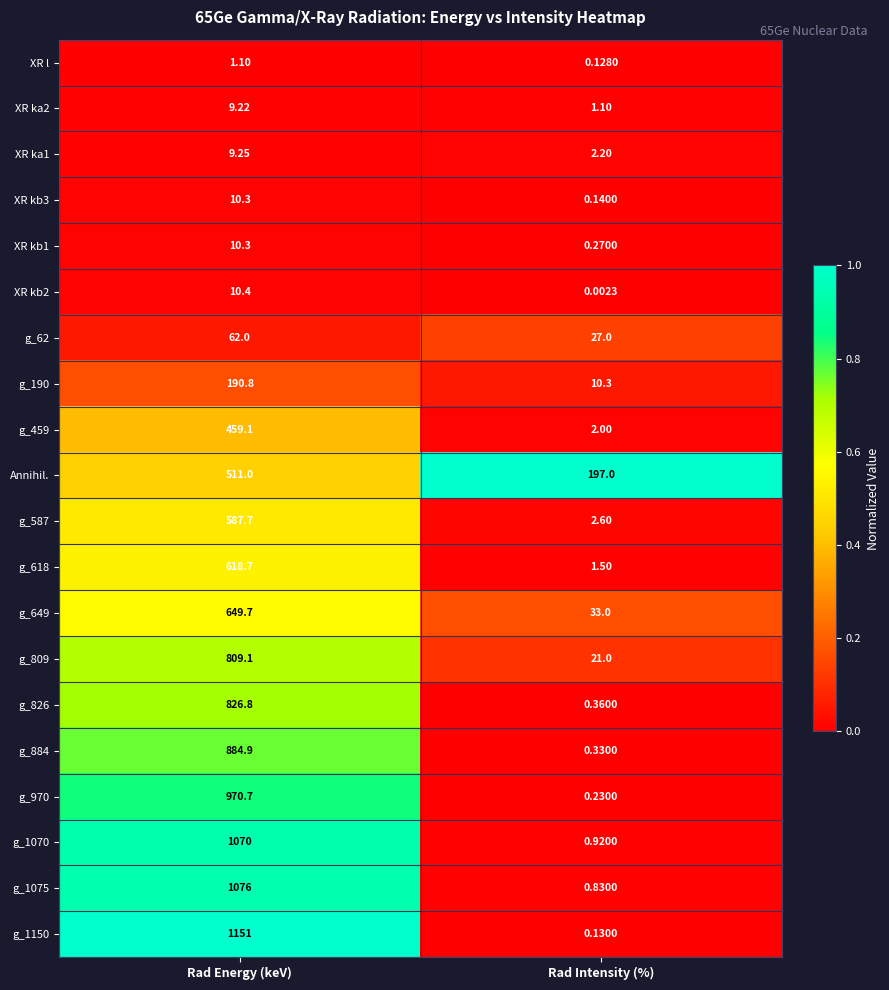

At which label is g_62 closest to 44?

Rad Intensity (%)